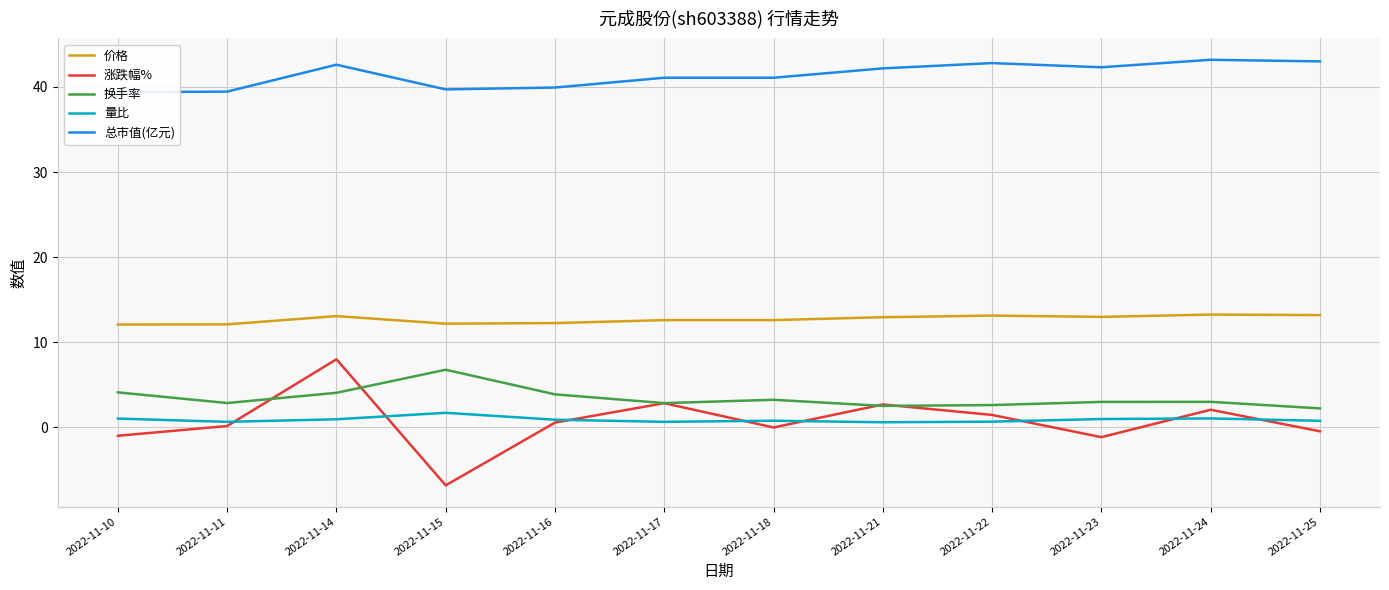

Which has a higher value, 2022-11-17 or 2022-11-14?

2022-11-14